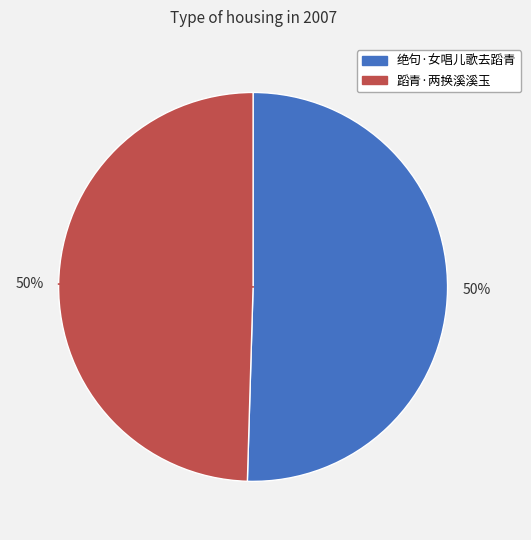

To the nearest percent, what is the combined percentage of 绝句·女唱儿歌去蹈青 and 蹈青·两换溪溪玉?

100%